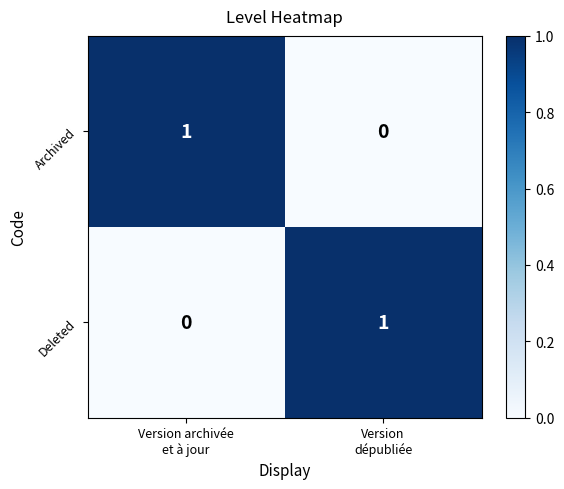

How many data points in Archived are less than 1?

1